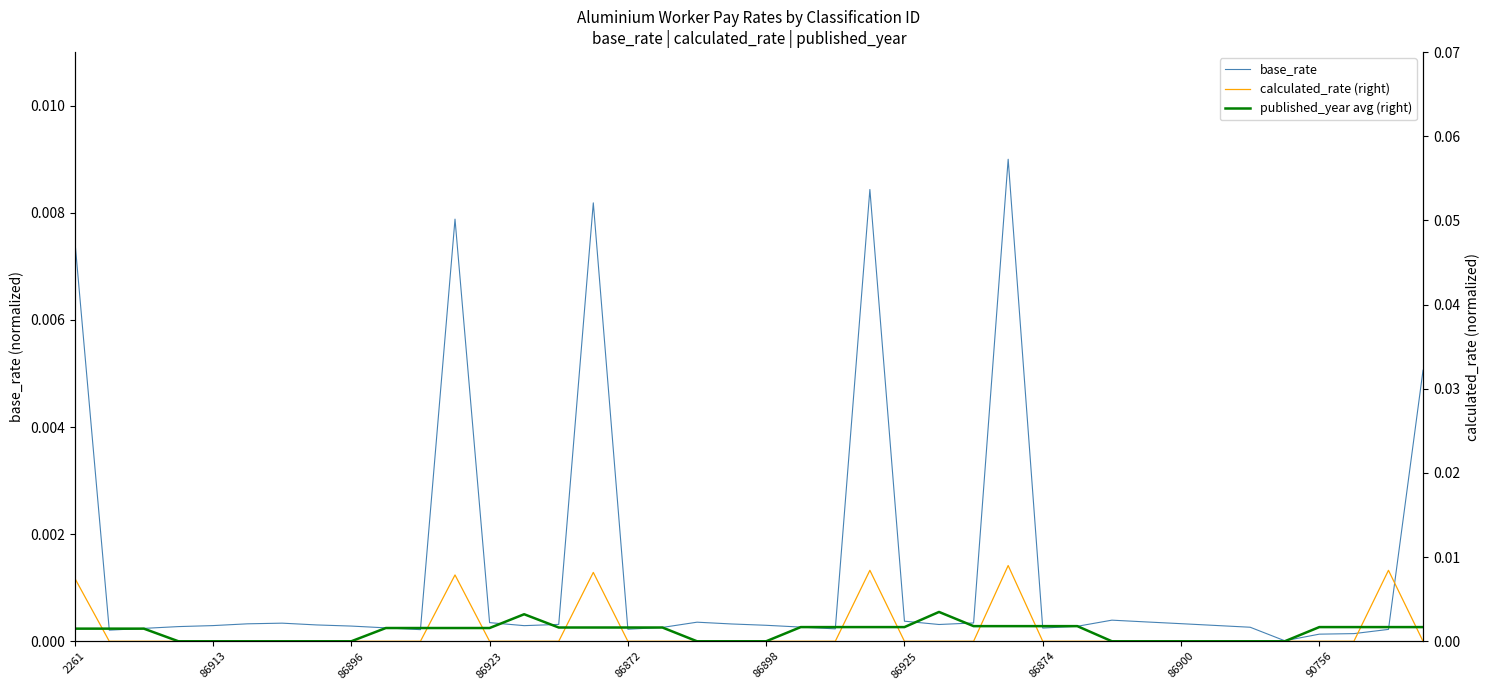

Which has a higher value, 35 or 17?

17